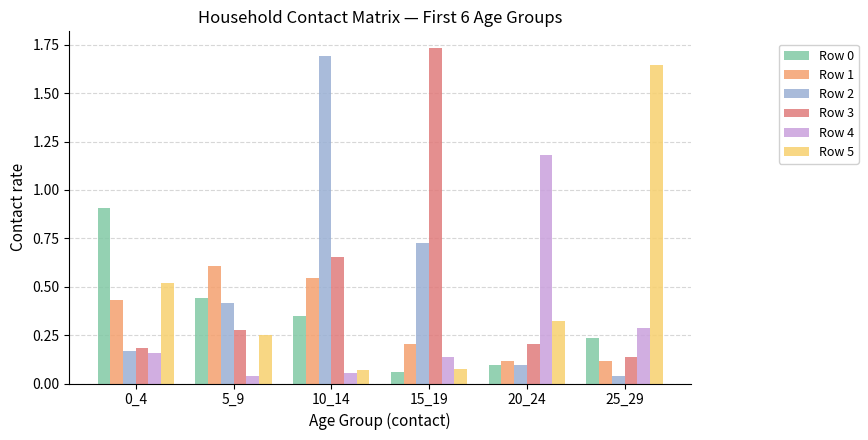

What is the difference between the highest and lowest values at 20_24?

1.1